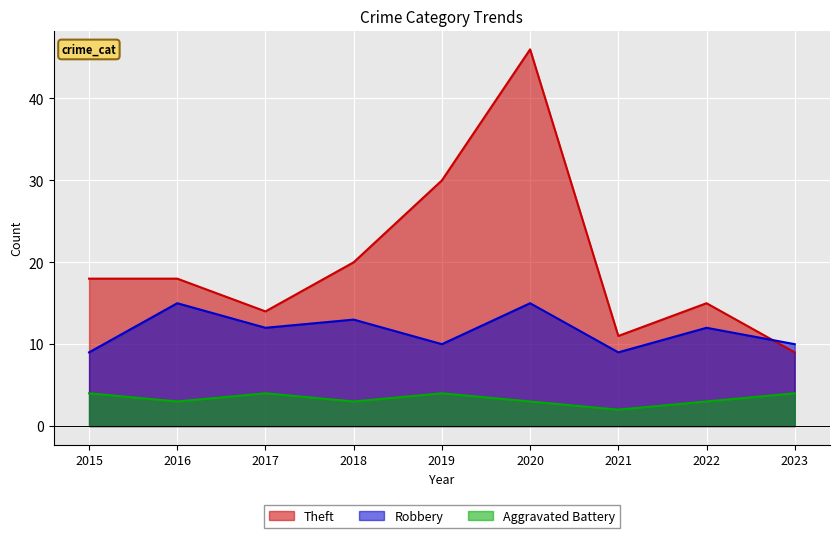

How many values in the Theft series exceed 18?

3